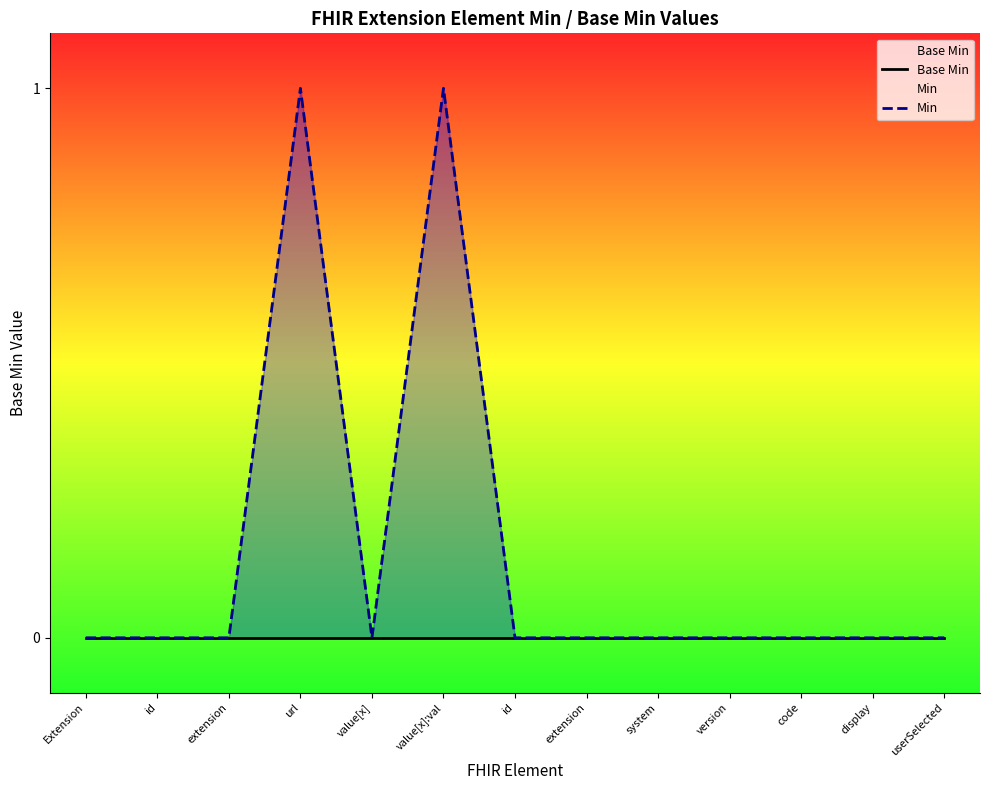

True or false: Min and Base Min cross at least once.

False